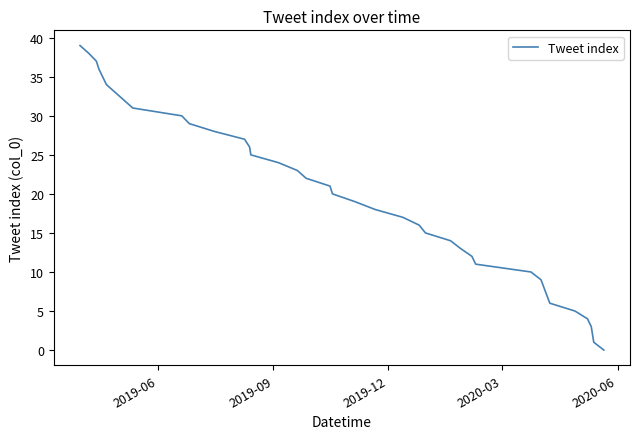

What is the difference between the maximum and minimum values?

39